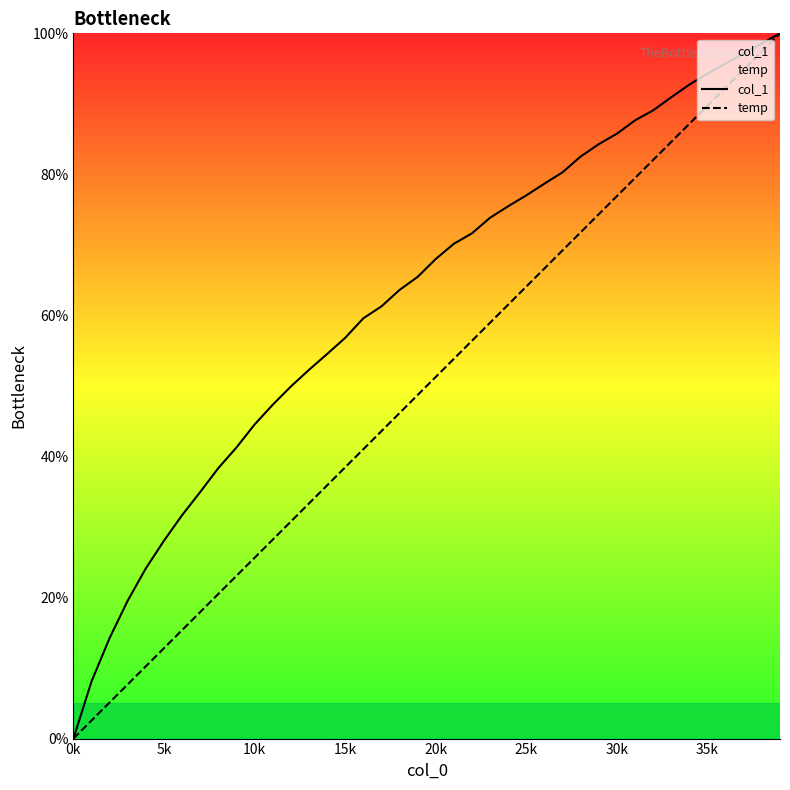

Which series has the largest total across all categories?

col_1